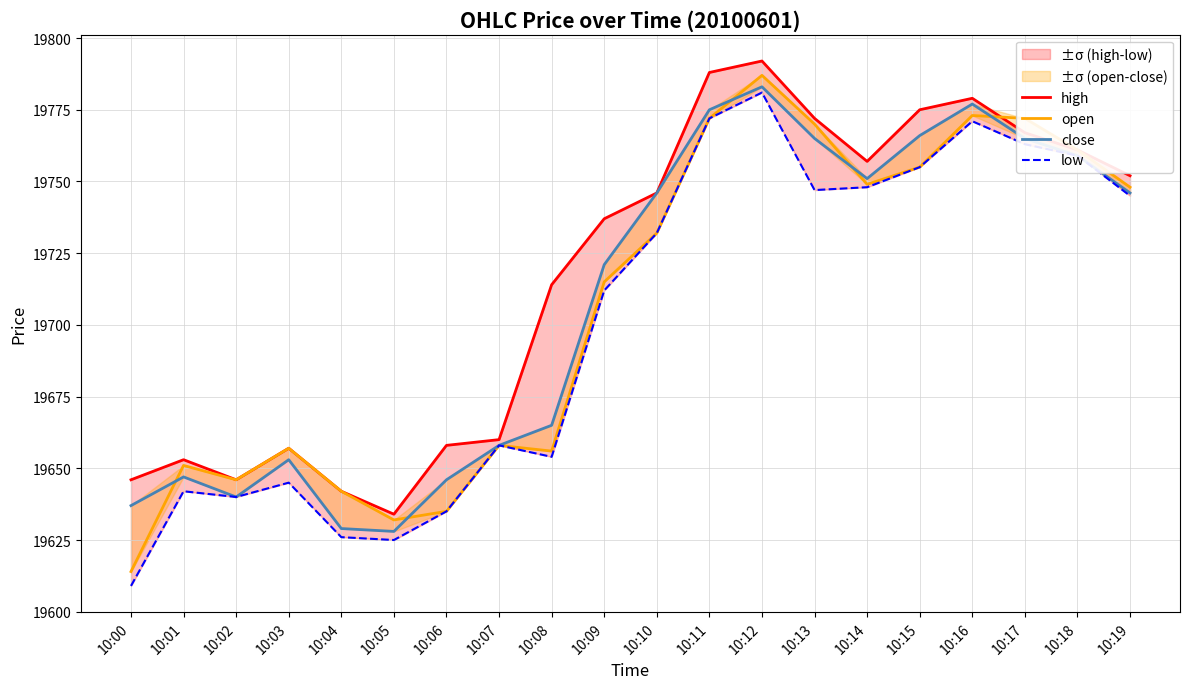

Does the chart have visible grid lines?

Yes